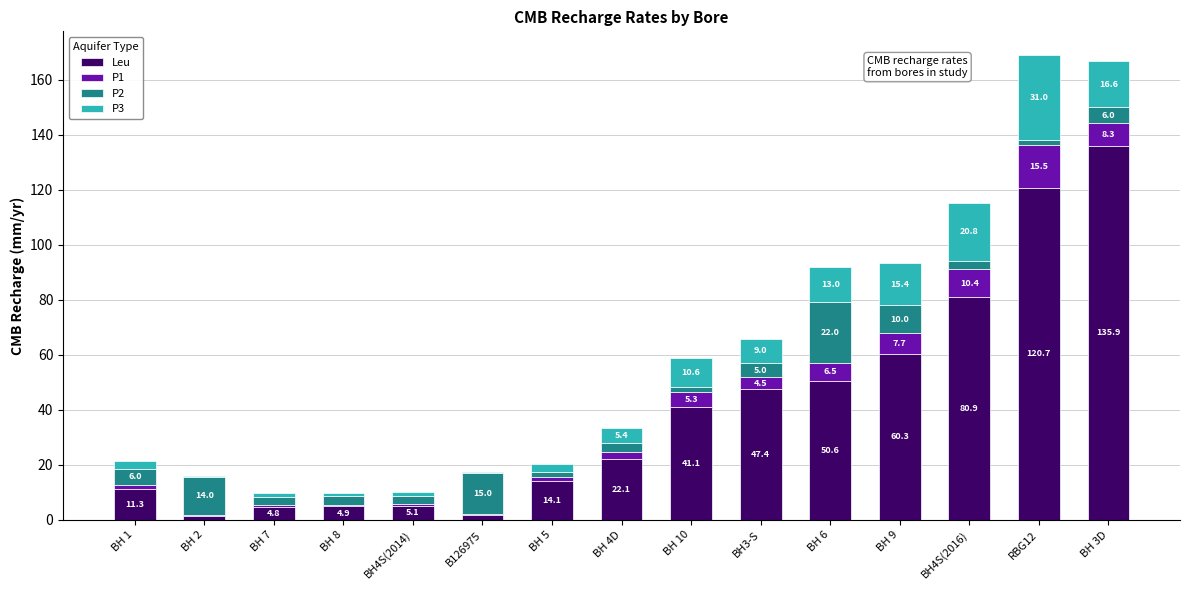

What is the sum of all Leu values?

602.5